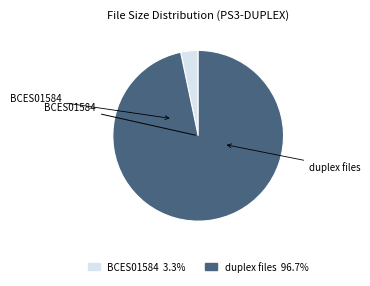

How many slices are in this pie chart?

2